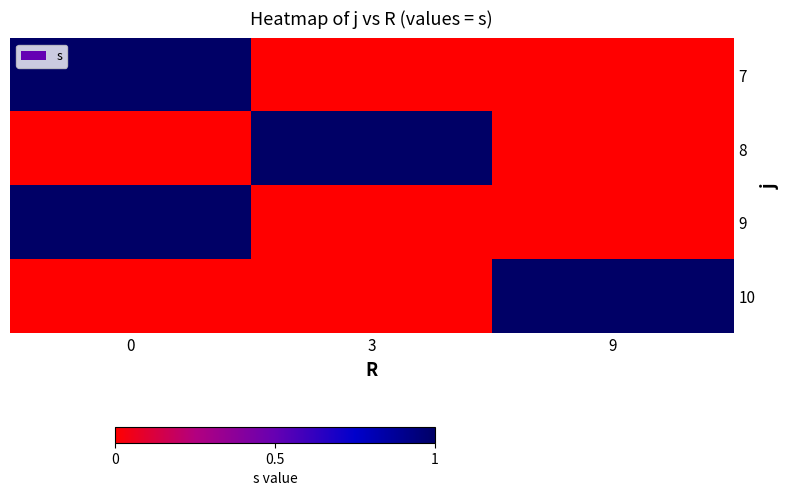

Count the number of data series in this chart.

4